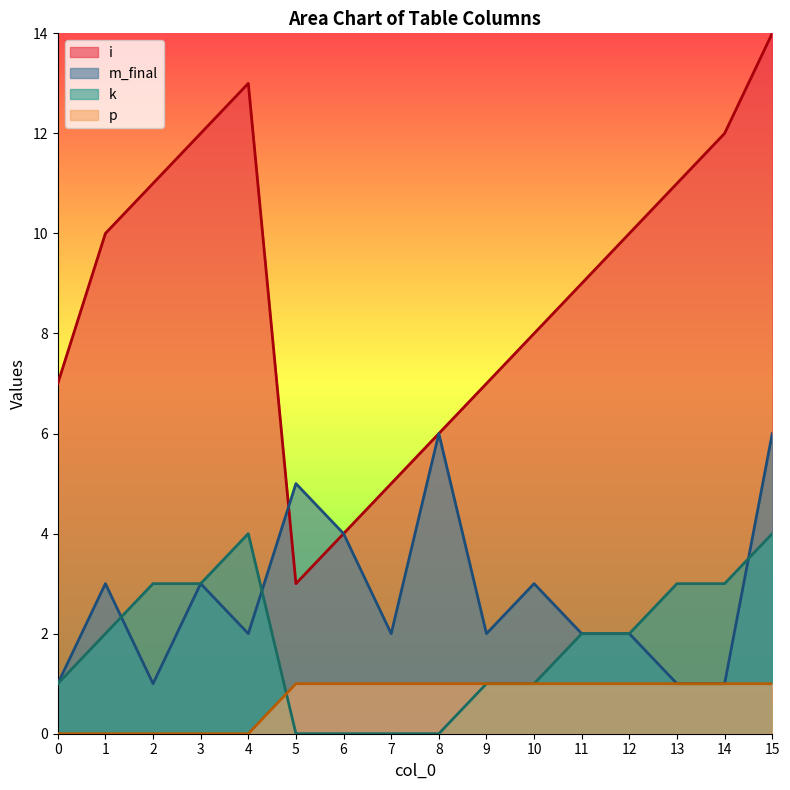

Which category has the highest value in the m_final series?

8